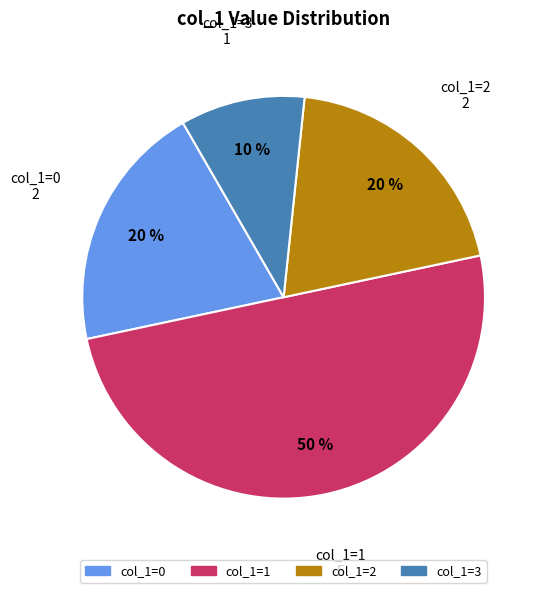

To the nearest percent, what is the average slice percentage?

25%